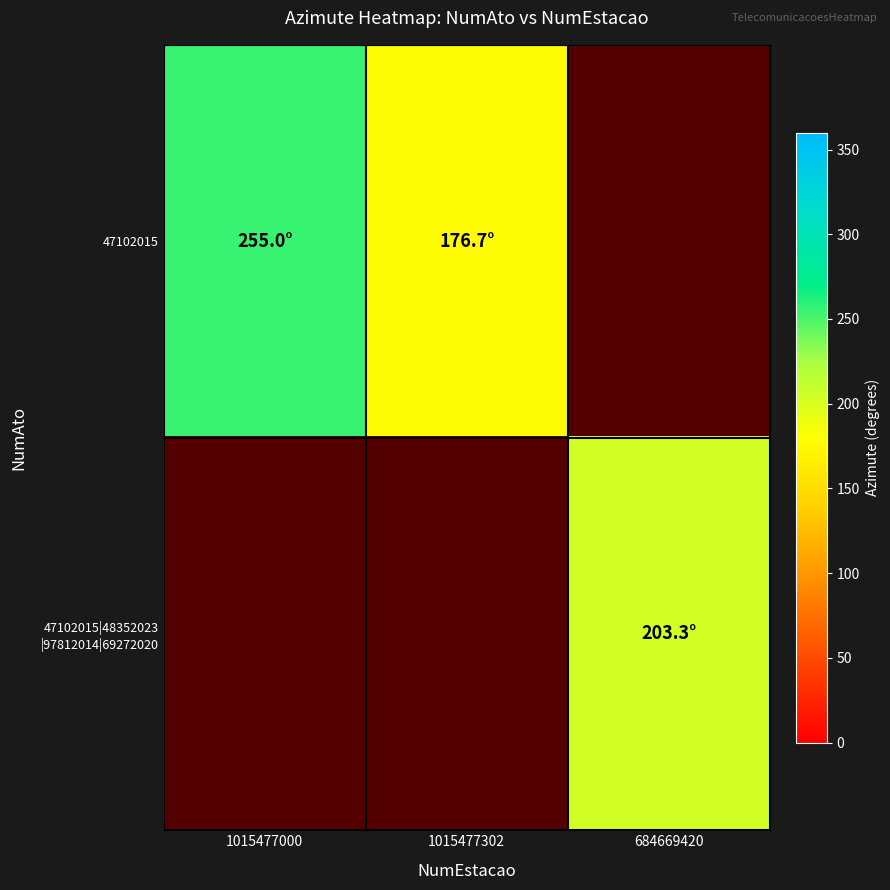

Is it true that 47102015 equals 157.9 at 1015477000?

False